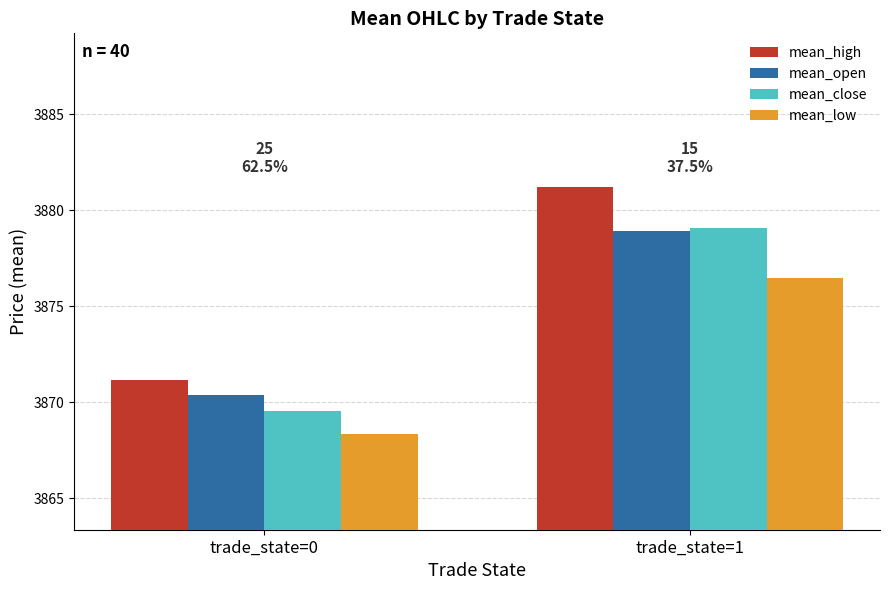

Is the value of mean_high at trade_state=0 greater than the value of mean_open at trade_state=0?

Yes